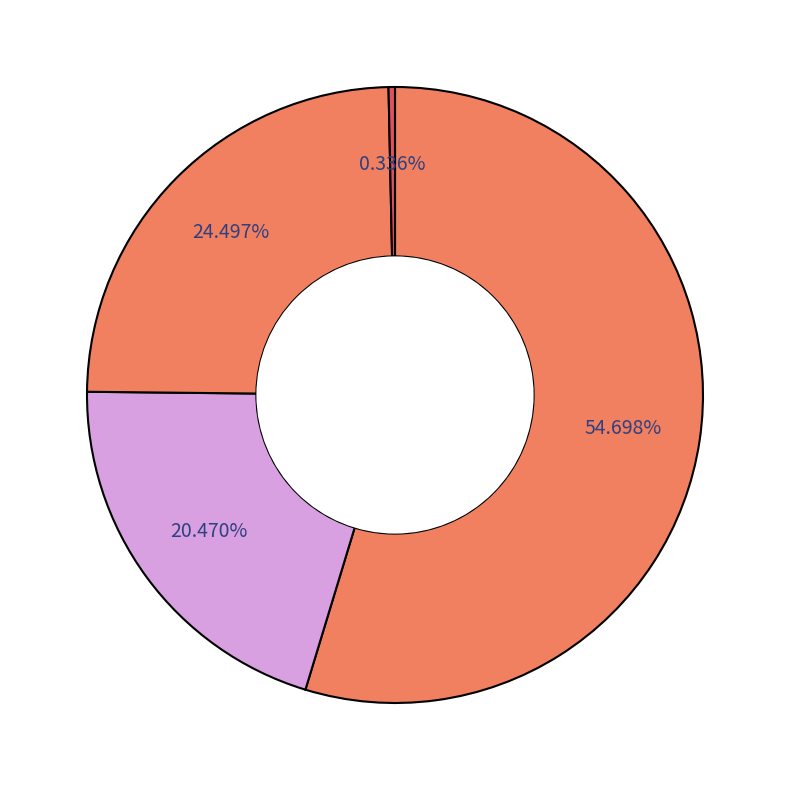

How many segments does this pie chart have?

4